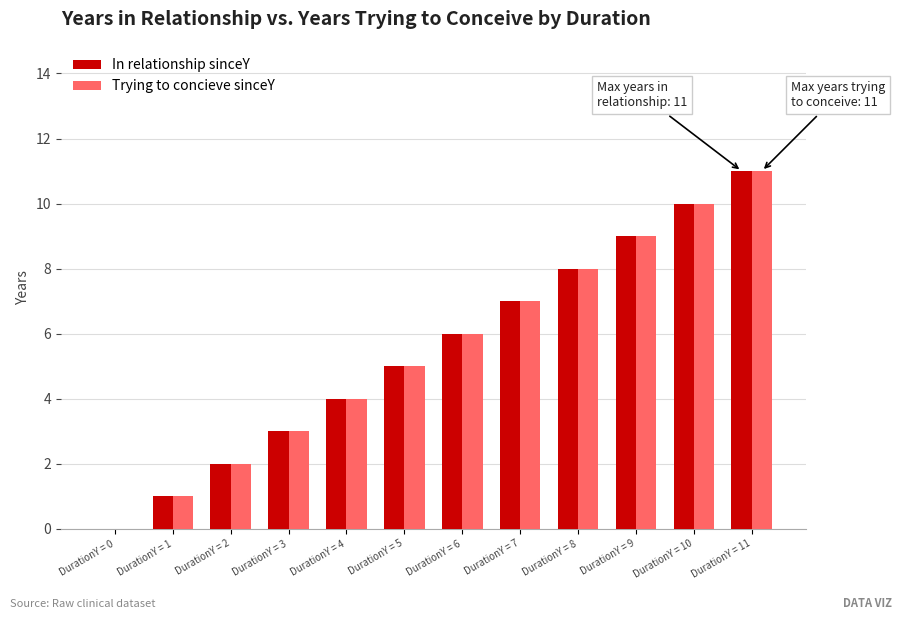

At which category is the sum across all series the highest?

DurationY = 11